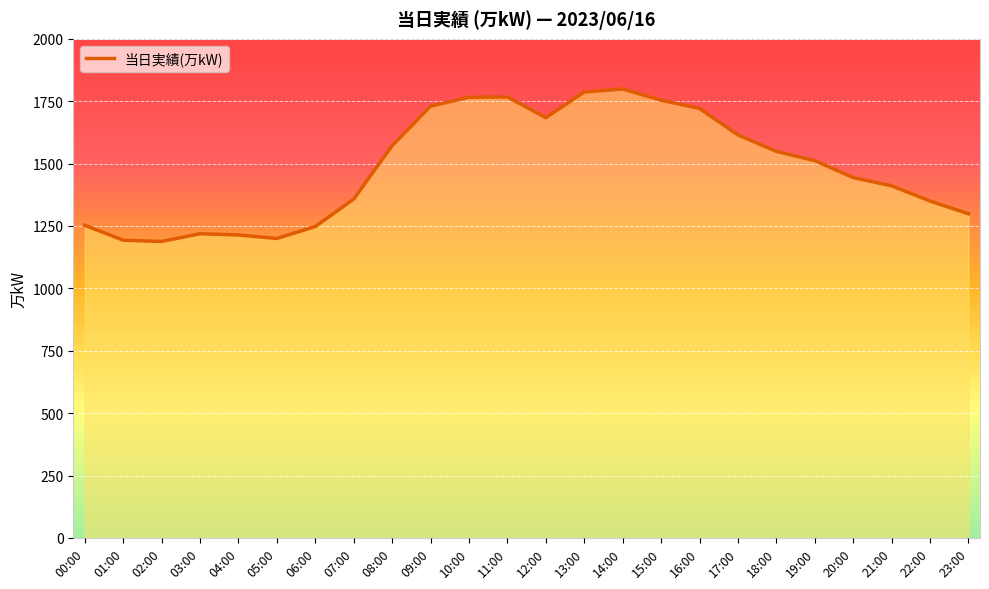

List the labels in order of value, largest first.

14:00, 13:00, 11:00, 10:00, 15:00, 09:00, 16:00, 12:00, 17:00, 08:00, 18:00, 19:00, 20:00, 21:00, 07:00, 22:00, 23:00, 00:00, 06:00, 03:00, 04:00, 05:00, 01:00, 02:00